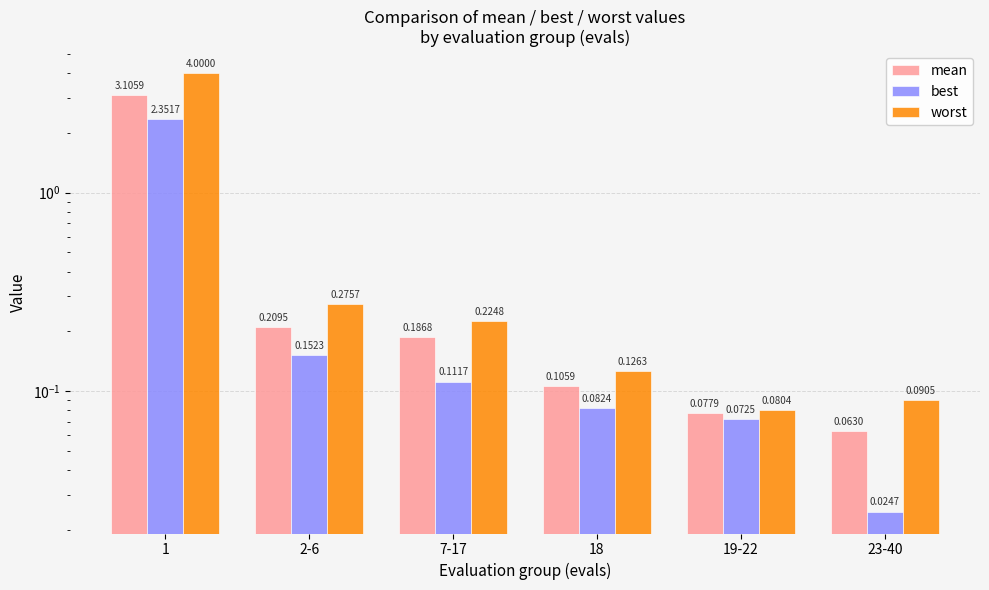

At how many categories does at least one series exceed 0?

6